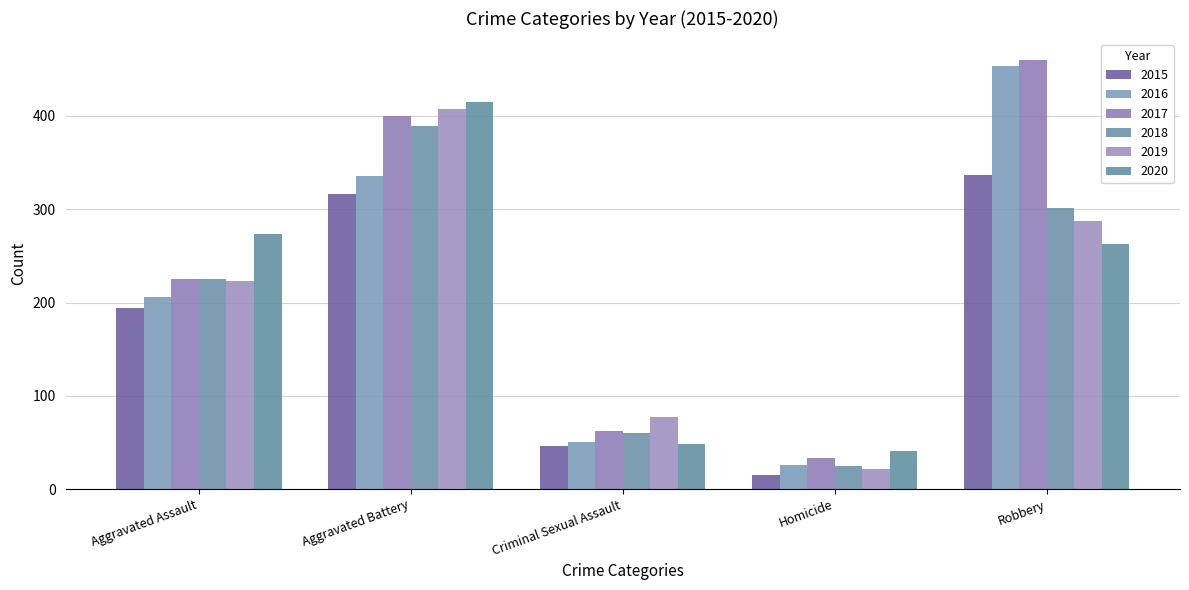

Count the number of categories in the chart.

5